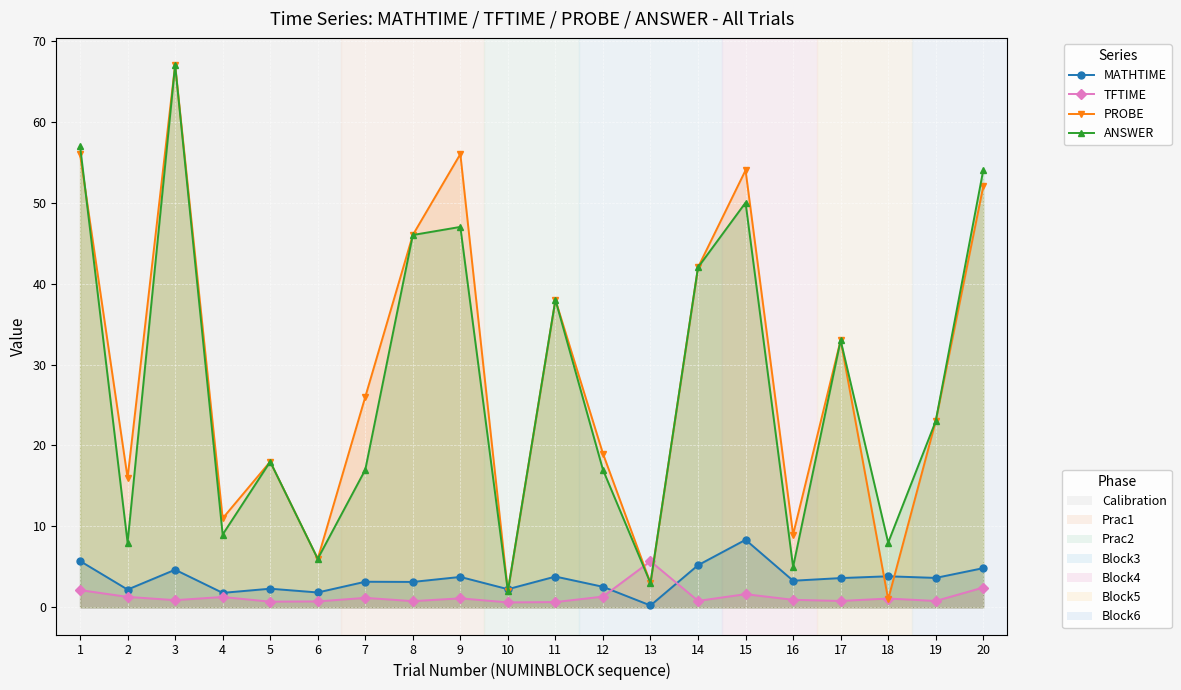

At which label does TFTIME reach its peak?

13